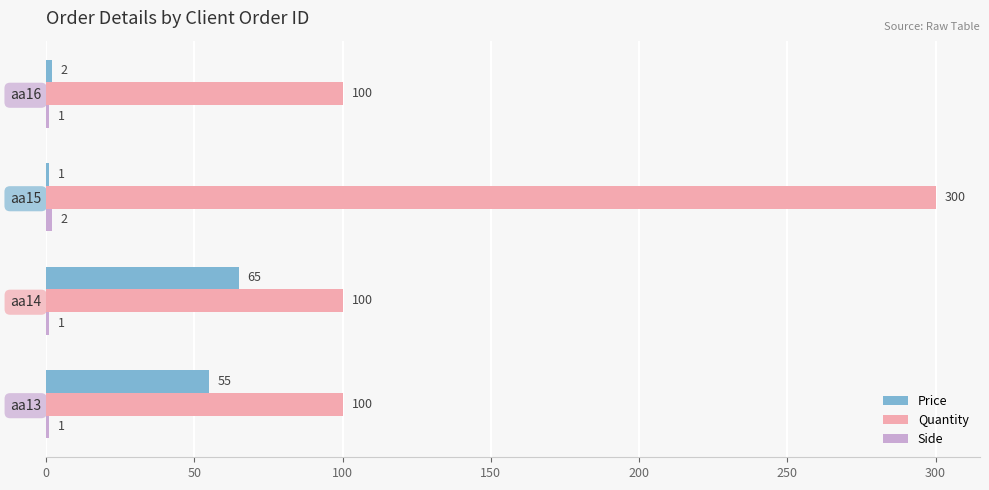

What is the average value of the Quantity series?

150